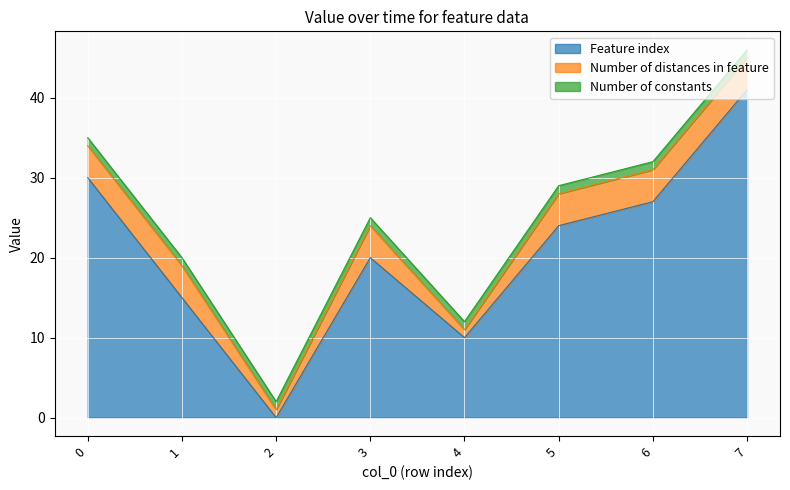

Does the chart display data point markers on the line(s)?

No